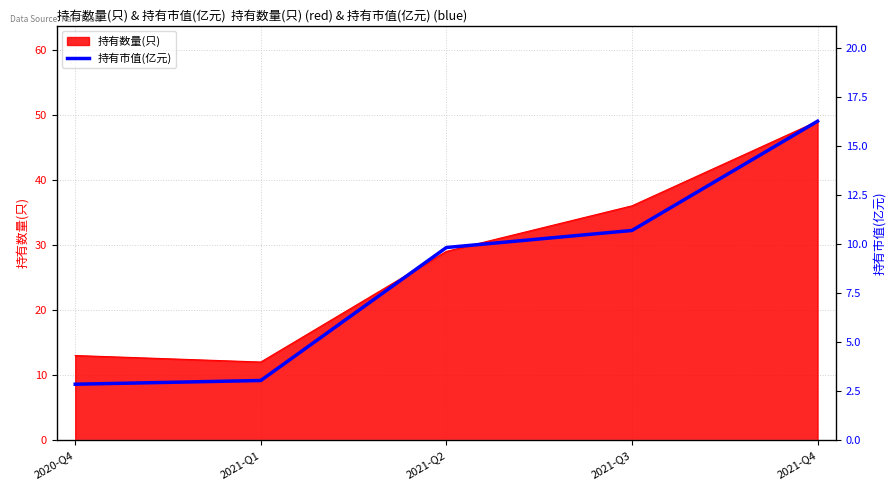

What is the average value?

8.5